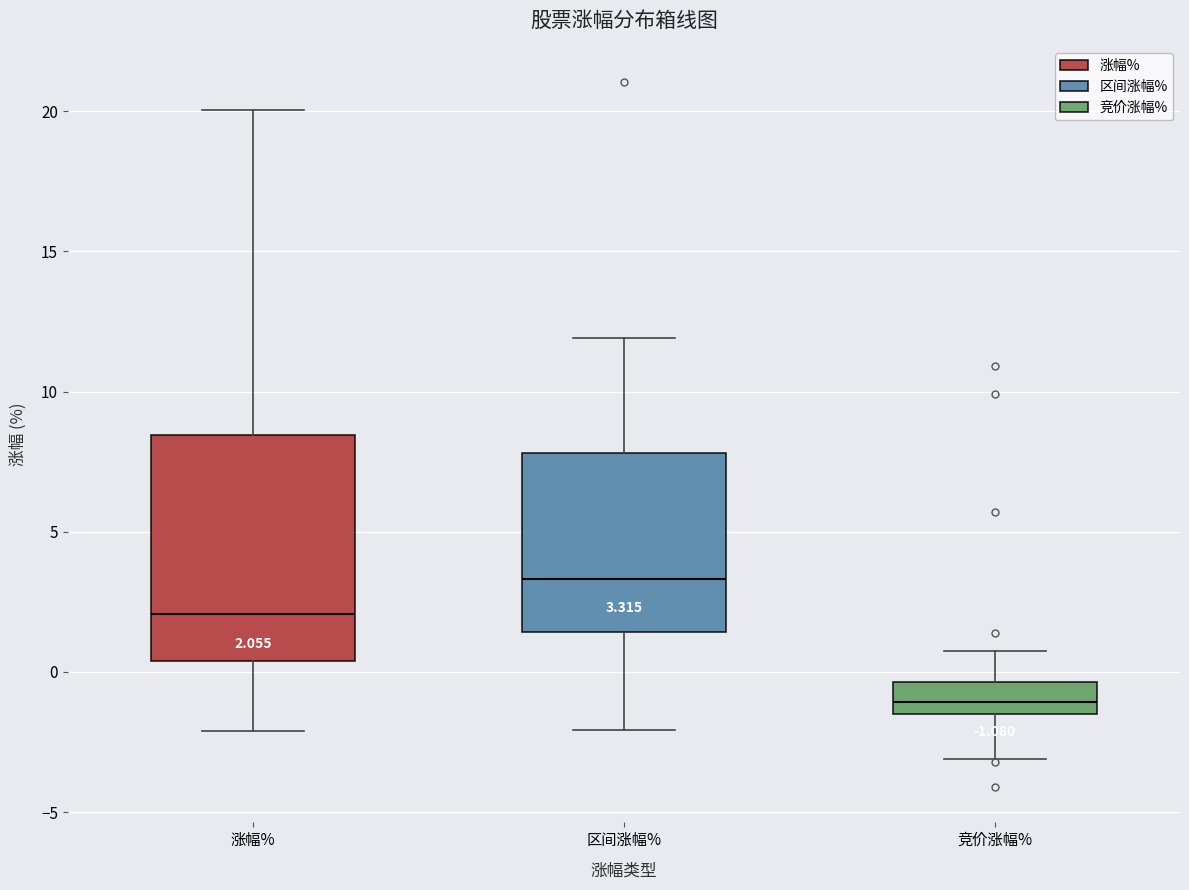

Which box's median line is the highest?

区间涨幅%